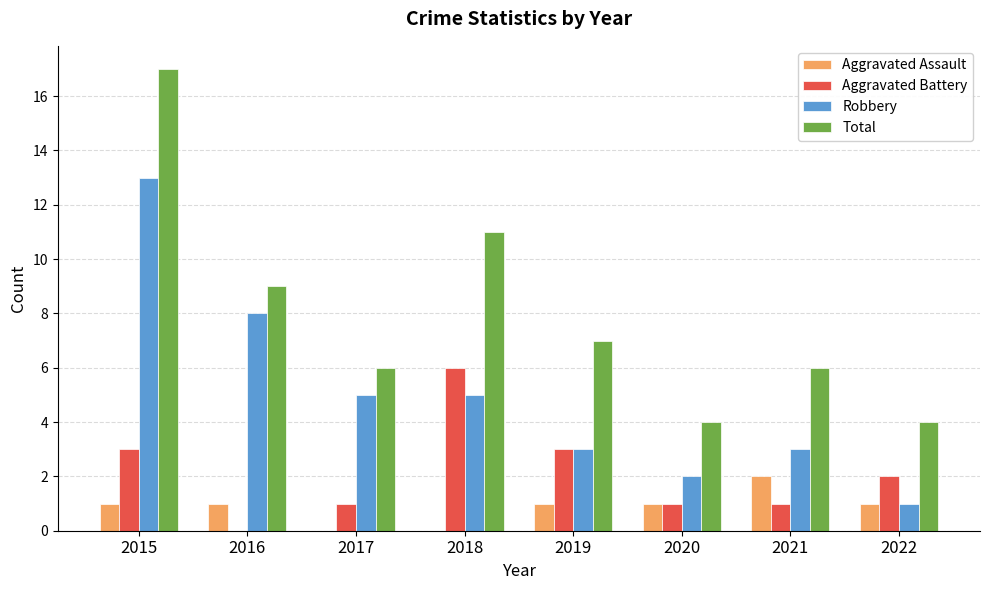

What is the spread (max minus min) of values at 2016?

9